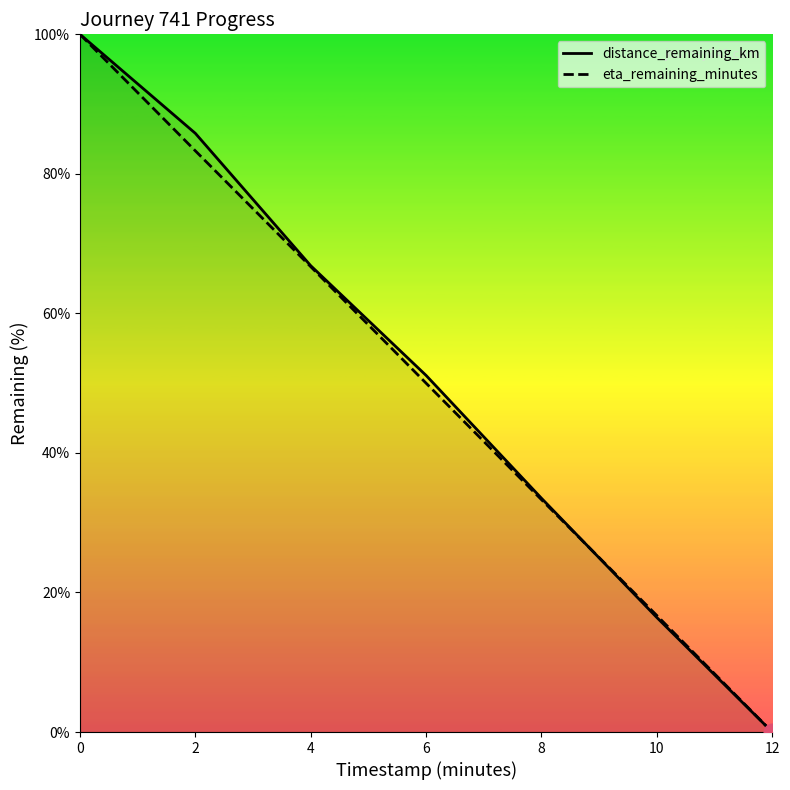

Reading left to right, extract all data points from this chart.

distance_remaining_km: 100.0	85.8	66.8	51.1	33.5	16.4	0.0
eta_remaining_minutes: 100.0	83.3	66.7	50.0	33.3	16.7	0.0